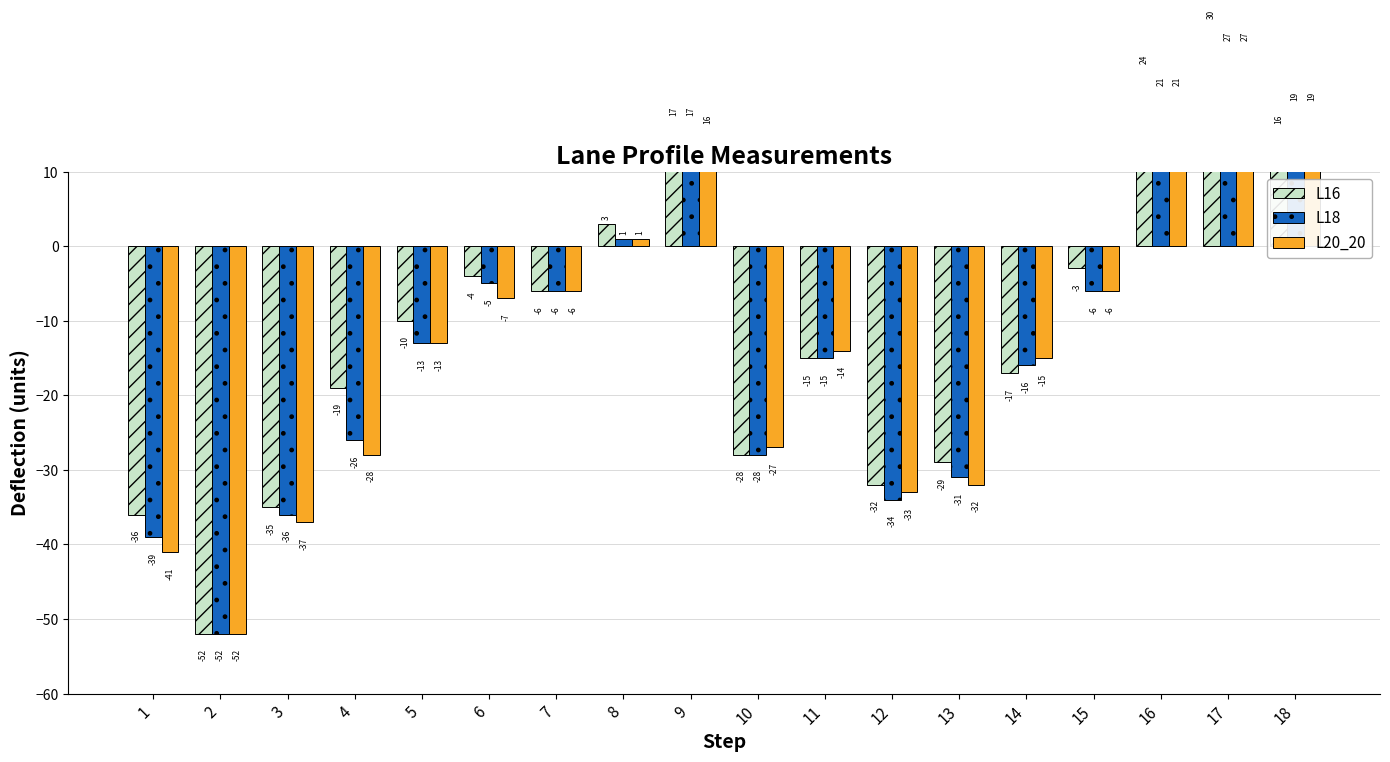

Reading left to right, list all the values displayed in this chart.

L16: -36	-52	-35	-19	-10	-4	-6	3	17	-28	-15	-32	-29	-17	-3	24	30	16
L18: -39	-52	-36	-26	-13	-5	-6	1	17	-28	-15	-34	-31	-16	-6	21	27	19
L20_20: -41	-52	-37	-28	-13	-7	-6	1	16	-27	-14	-33	-32	-15	-6	21	27	19